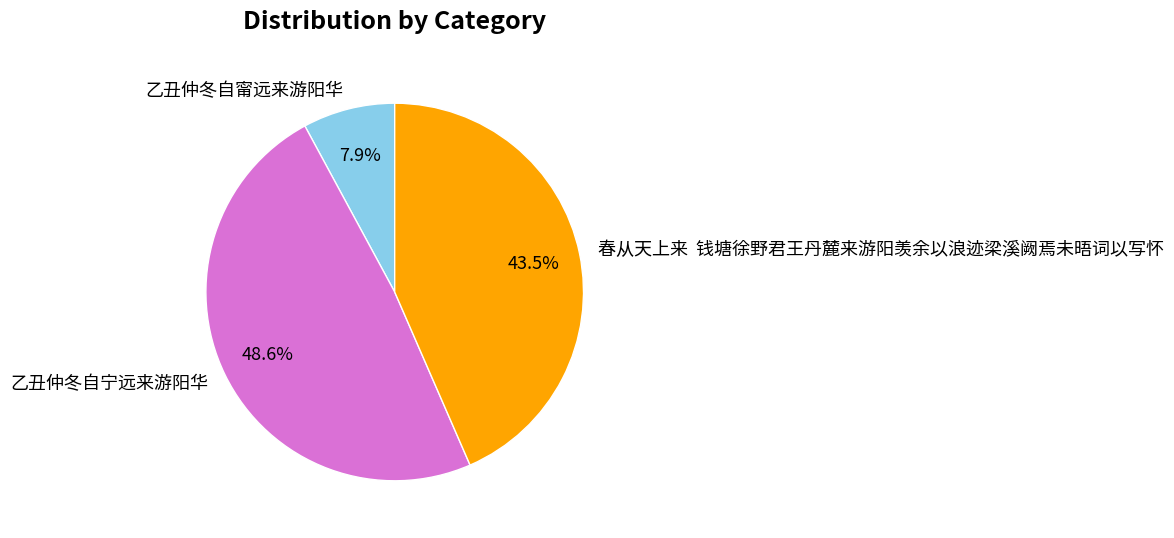

How much of the chart is everything except 春从天上来 钱塘徐野君王丹麓来游阳羡余以浪迹梁溪阙焉未晤词以写怀?

56.5%